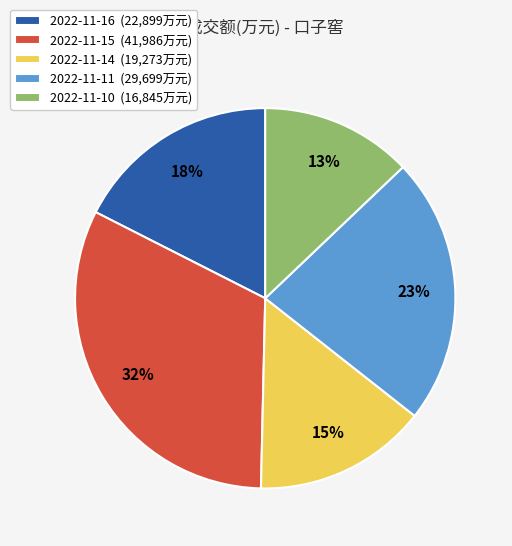

How many slices are in this pie chart?

5